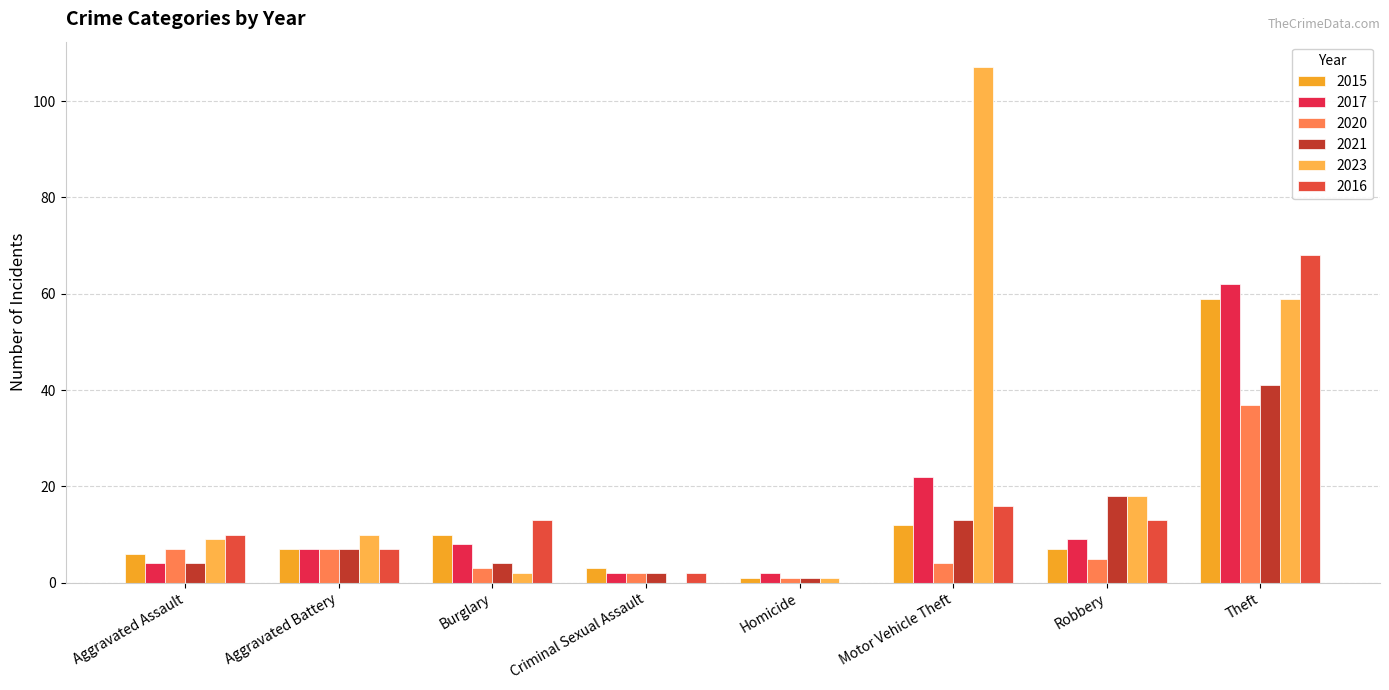

What are all the series names shown in the legend?

2015, 2017, 2020, 2021, 2023, 2016